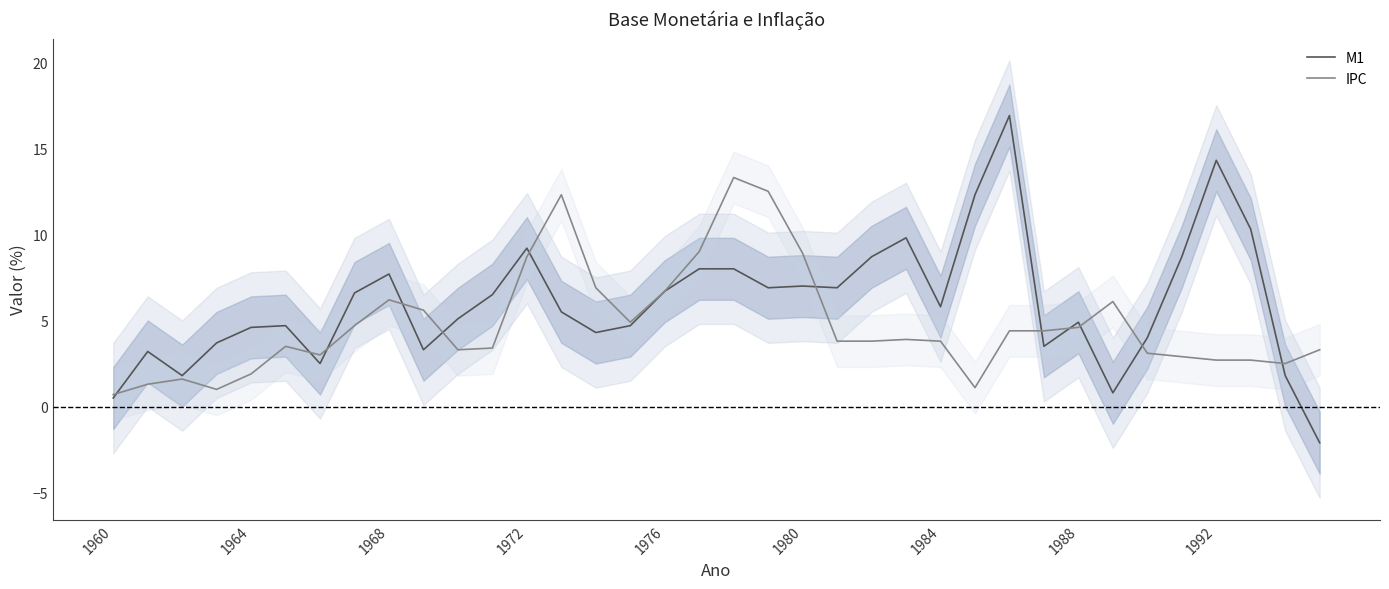

What is the difference between the maximum and minimum values in the IPC series?

12.6